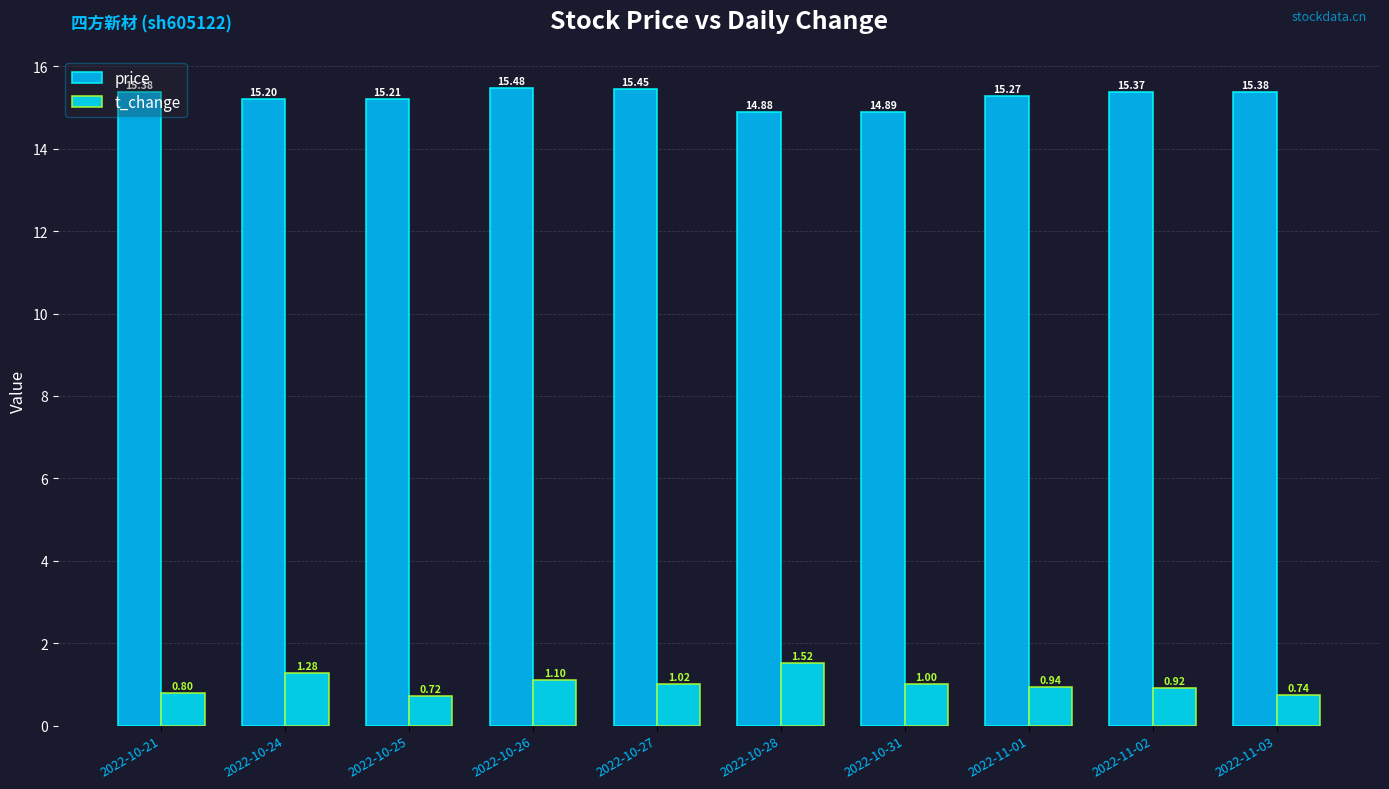

At which category is the sum across all series the highest?

2022-10-26